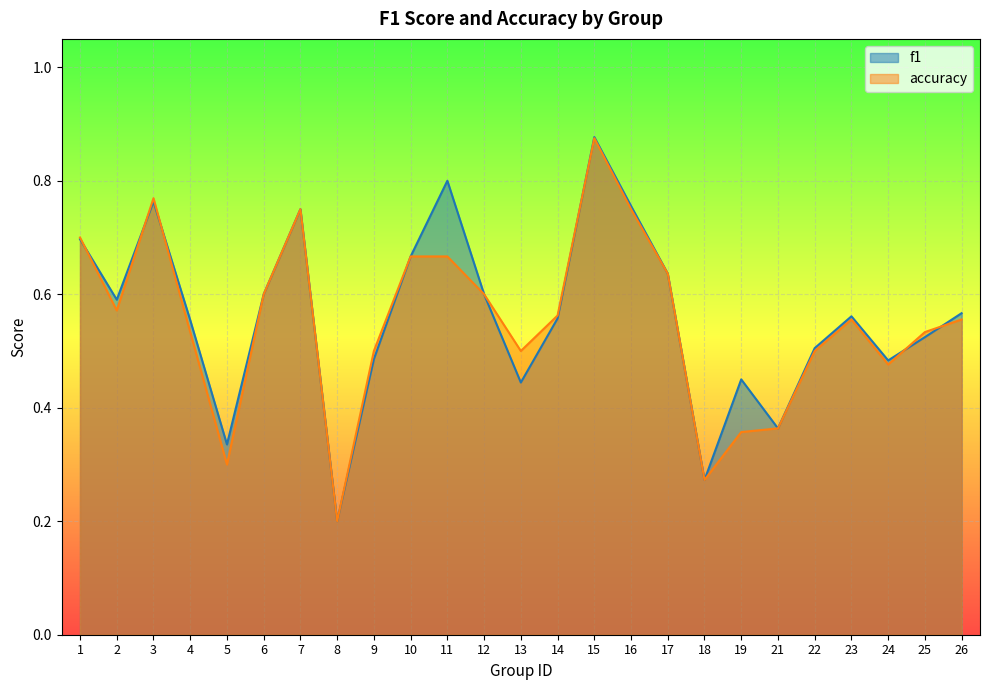

Reading left to right, what are all the values shown in this chart?

f1: 1=0.7	2=0.6	3=0.8	4=0.6	5=0.3	6=0.6	7=0.8	8=0.2	9=0.5	10=0.7	11=0.8	12=0.6	13=0.4	14=0.6	15=0.9	16=0.8	17=0.6	18=0.3	19=0.4	21=0.4	22=0.5	23=0.6	24=0.5	25=0.5	26=0.6
accuracy: 1=0.7	2=0.6	3=0.8	4=0.5	5=0.3	6=0.6	7=0.8	8=0.2	9=0.5	10=0.7	11=0.7	12=0.6	13=0.5	14=0.6	15=0.9	16=0.8	17=0.6	18=0.3	19=0.4	21=0.4	22=0.5	23=0.6	24=0.5	25=0.5	26=0.6